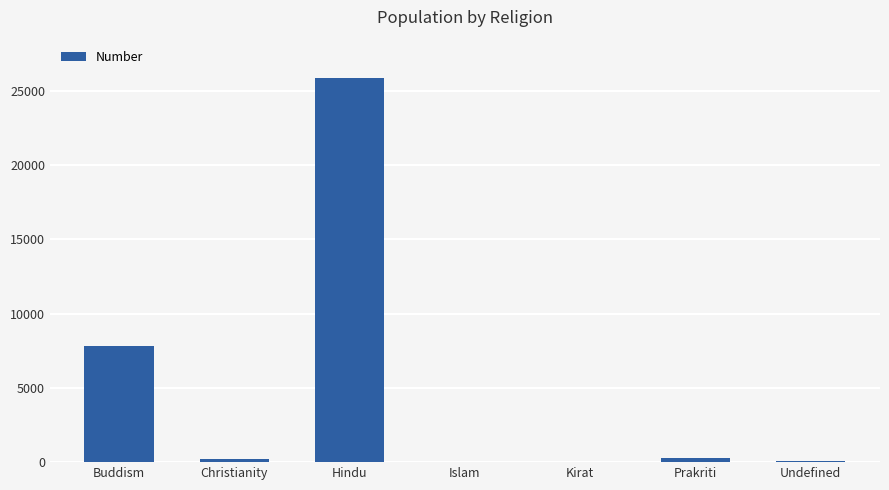

Where is the data nearest to the value 12936?

Buddism